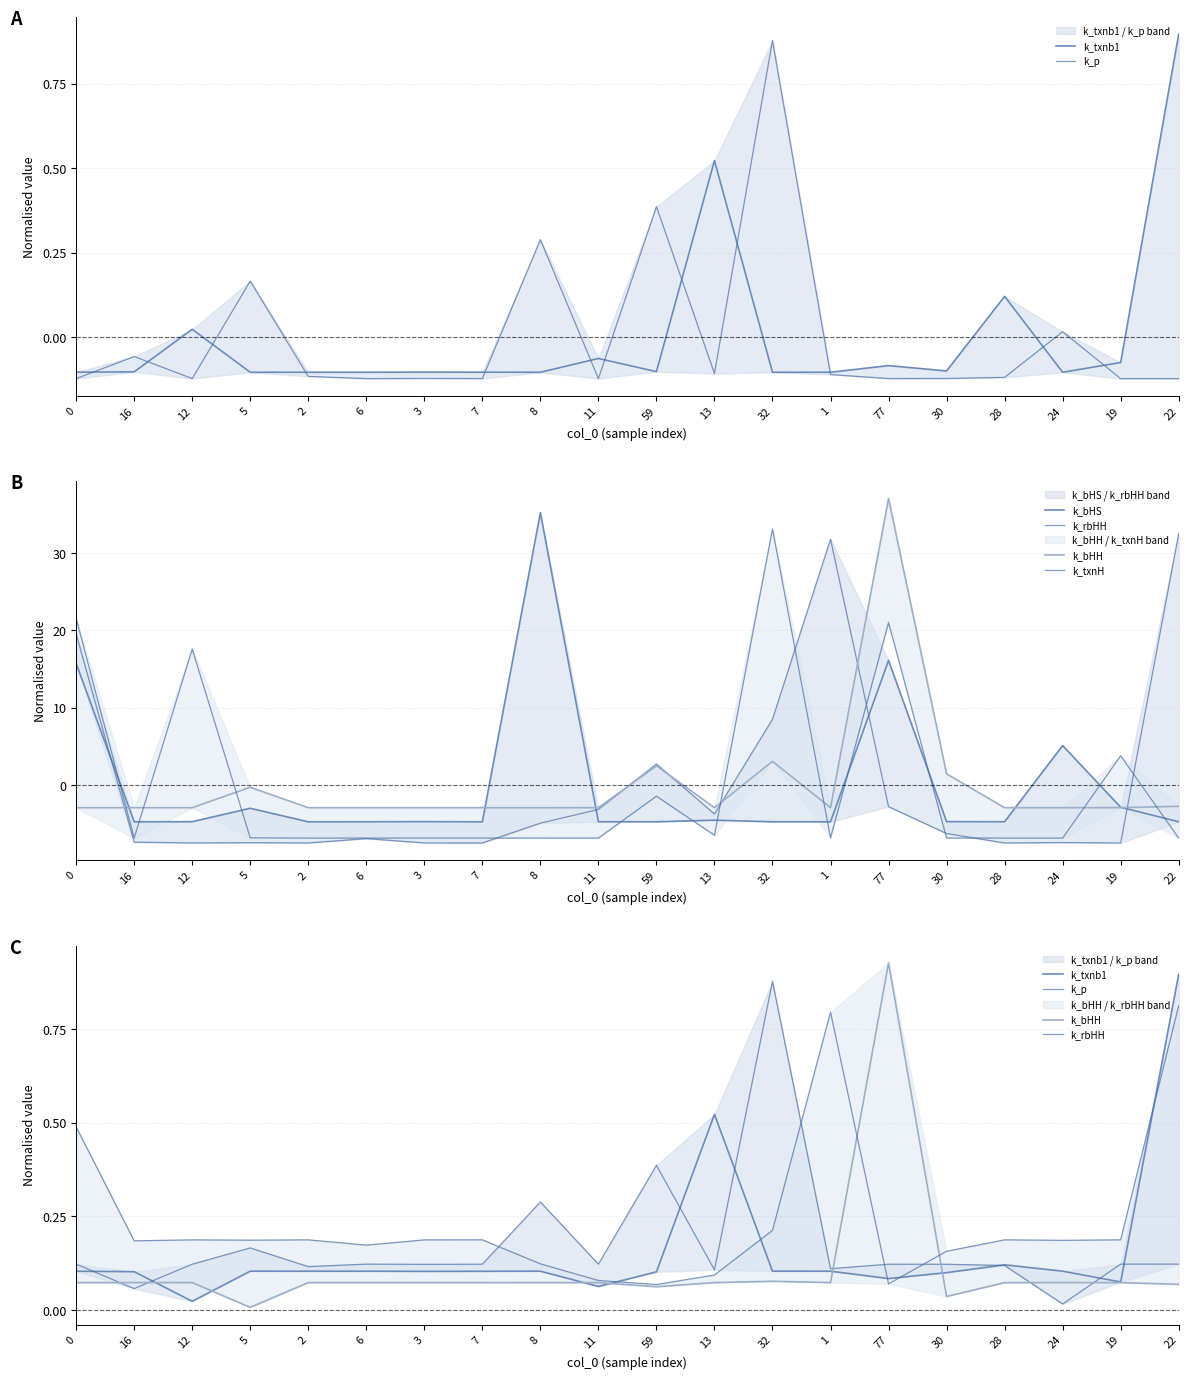

What is the maximum value for k_txnH?

33.1